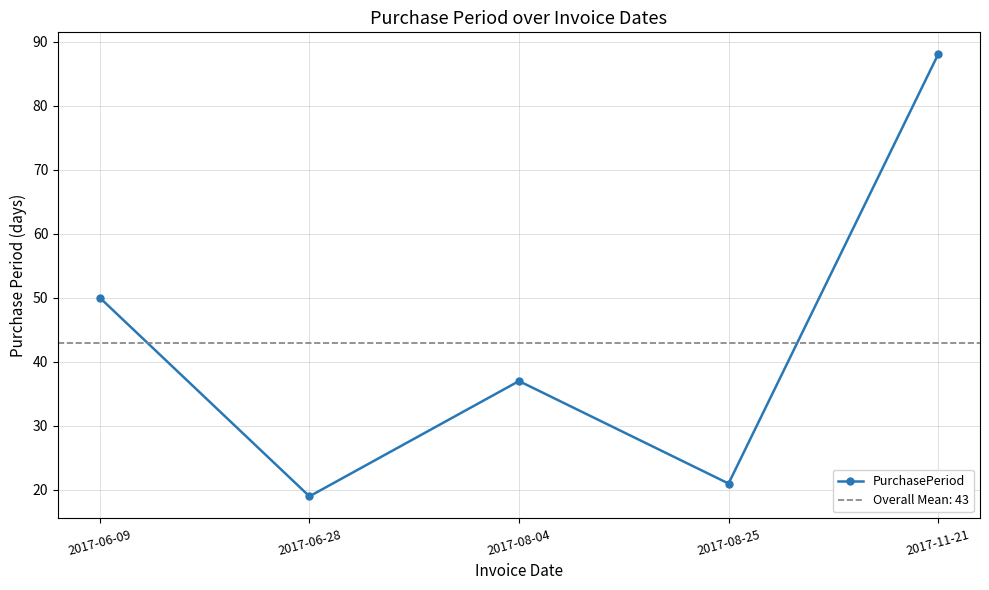

Read the value at 2017-08-04.

37